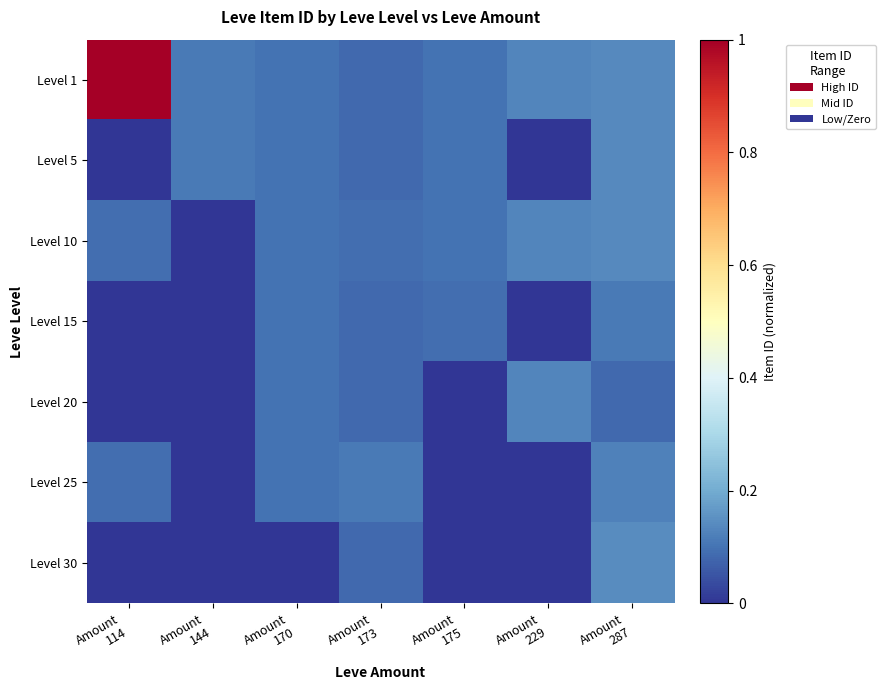

Reading left to right, transcribe all the data shown in this chart.

Level 1: Amount
114=1.0	Amount
144=0.1	Amount
170=0.1	Amount
173=0.1	Amount
175=0.1	Amount
229=0.1	Amount
287=0.1
Level 5: Amount
114=0.0	Amount
144=0.1	Amount
170=0.1	Amount
173=0.1	Amount
175=0.1	Amount
229=0.0	Amount
287=0.1
Level 10: Amount
114=0.1	Amount
144=0.0	Amount
170=0.1	Amount
173=0.1	Amount
175=0.1	Amount
229=0.1	Amount
287=0.1
Level 15: Amount
114=0.0	Amount
144=0.0	Amount
170=0.1	Amount
173=0.1	Amount
175=0.1	Amount
229=0.0	Amount
287=0.1
Level 20: Amount
114=0.0	Amount
144=0.0	Amount
170=0.1	Amount
173=0.1	Amount
175=0.0	Amount
229=0.1	Amount
287=0.1
Level 25: Amount
114=0.1	Amount
144=0.0	Amount
170=0.1	Amount
173=0.1	Amount
175=0.0	Amount
229=0.0	Amount
287=0.1
Level 30: Amount
114=0.0	Amount
144=0.0	Amount
170=0.0	Amount
173=0.1	Amount
175=0.0	Amount
229=0.0	Amount
287=0.1